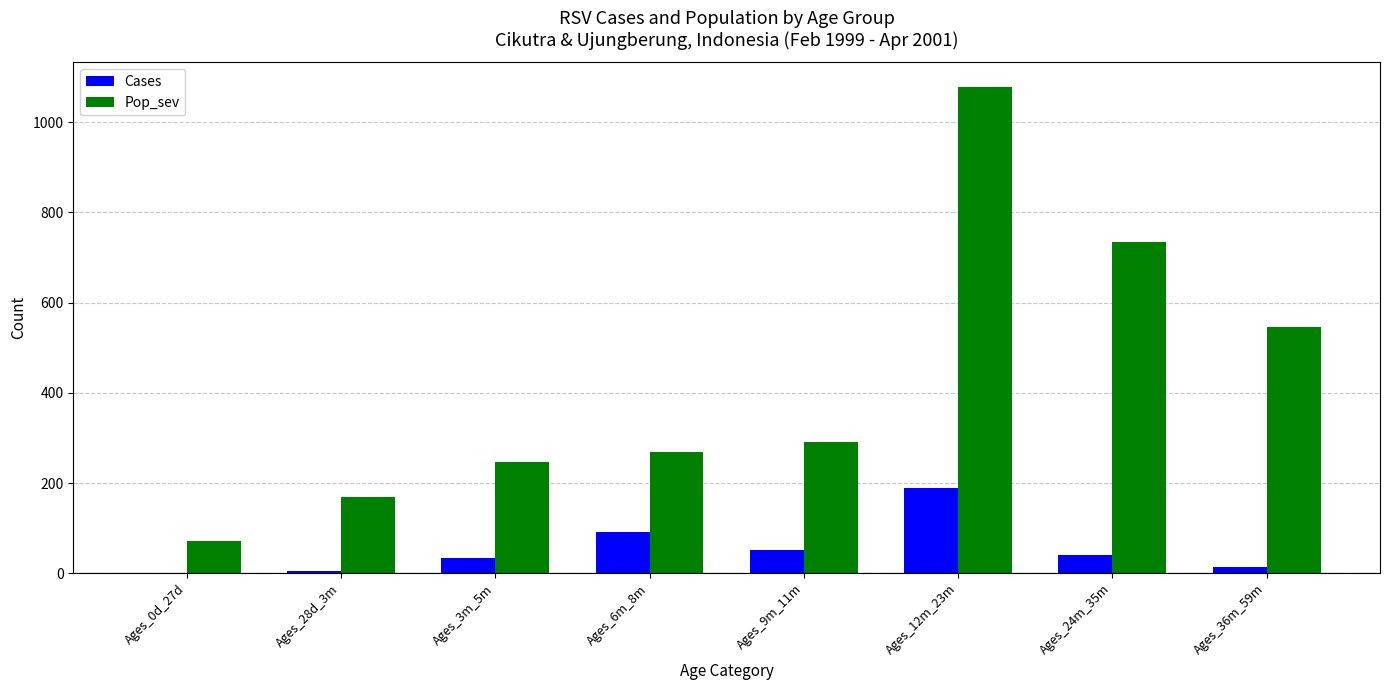

Which series has the widest spread of values?

Pop_sev